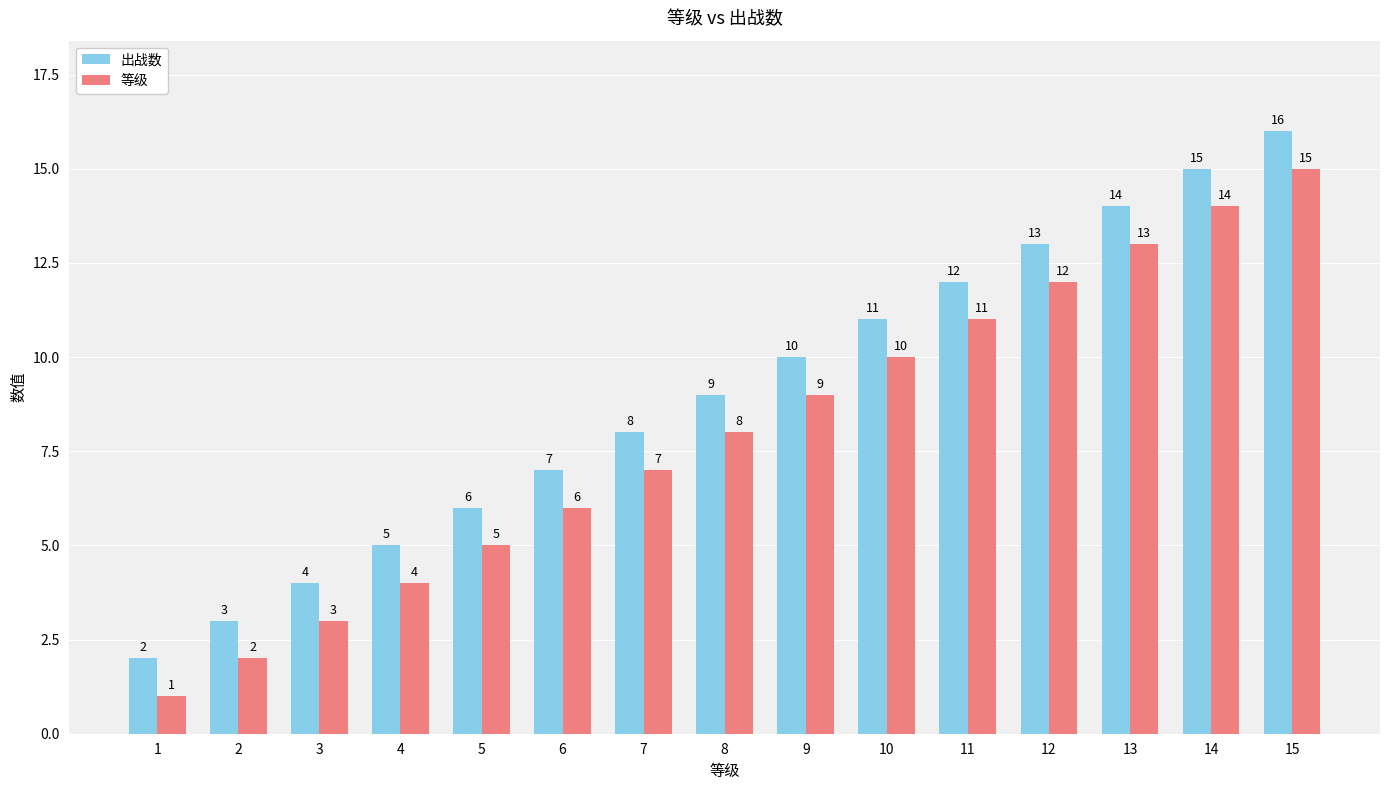

What is the value of the 出战数 bar at the 14th from the left?

15